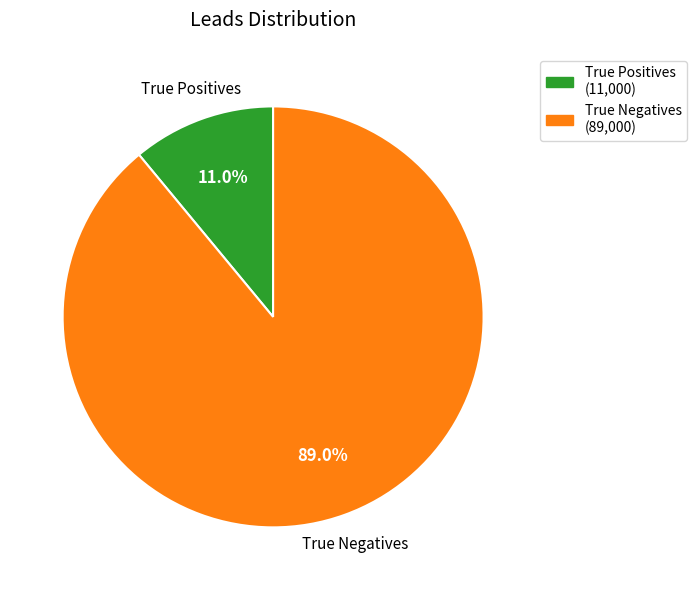

True or false: True Positives accounts for 21% of the total.

False